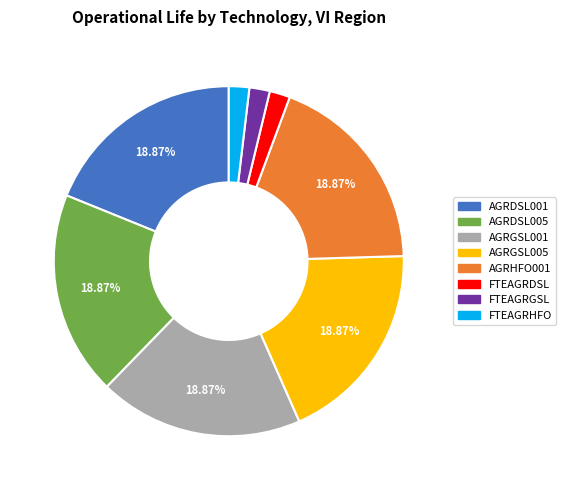

How many segments does this pie chart have?

8